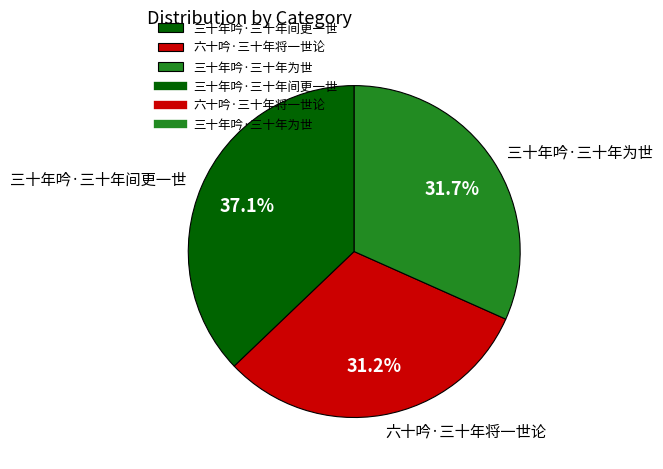

What portion of the pie excludes 三十年吟·三十年间更一世?

62.9%